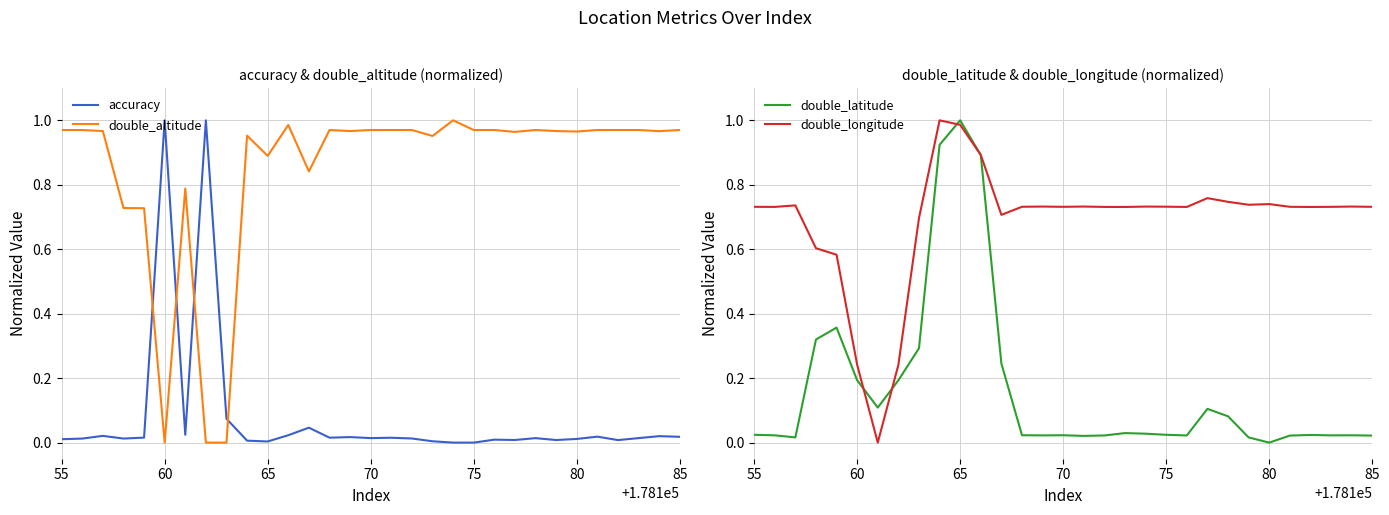

What are all the series names shown in the legend?

accuracy, double_altitude, double_latitude, double_longitude